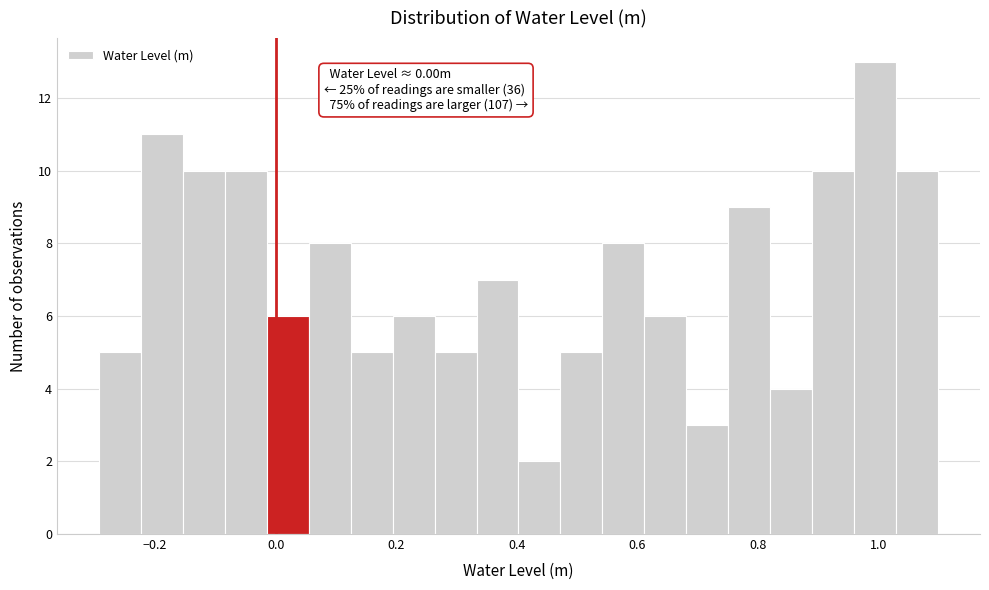

Read against the x-axis, roughly where is the centre of the tallest bar?

1.00